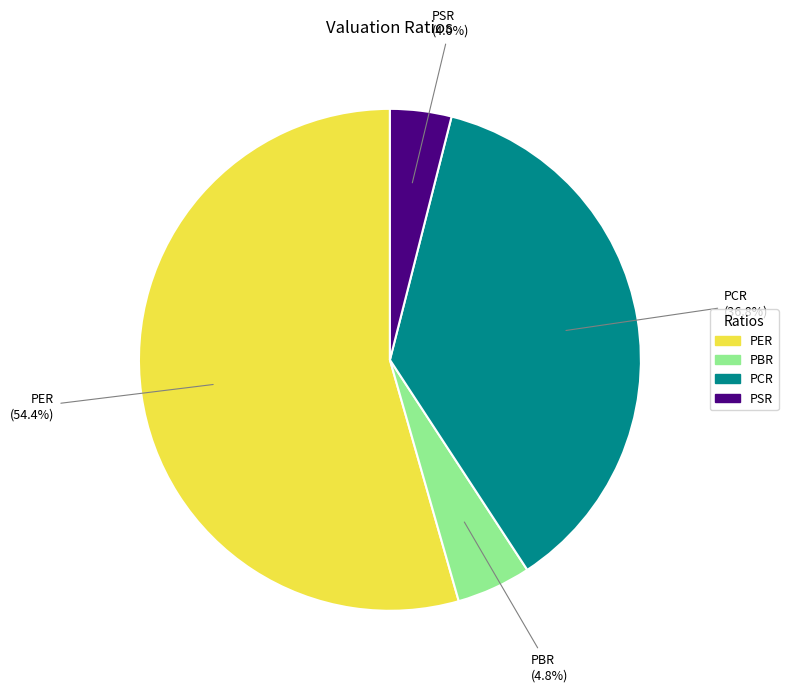

Is it true that PER is 49% of the pie?

False